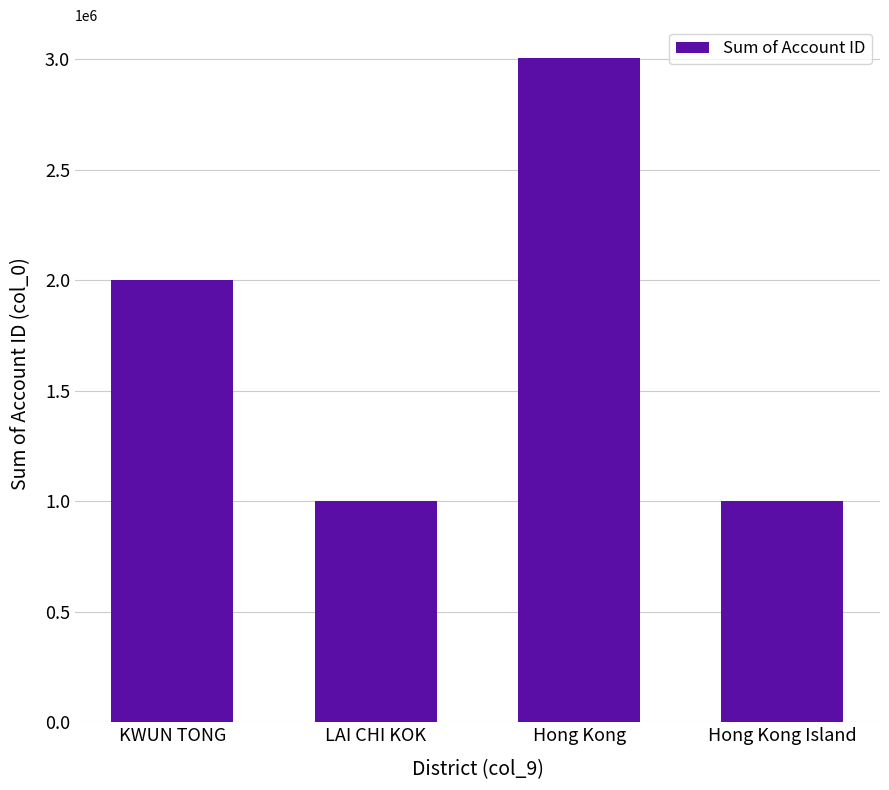

What is the value of the 1st bar from the left?

2002895